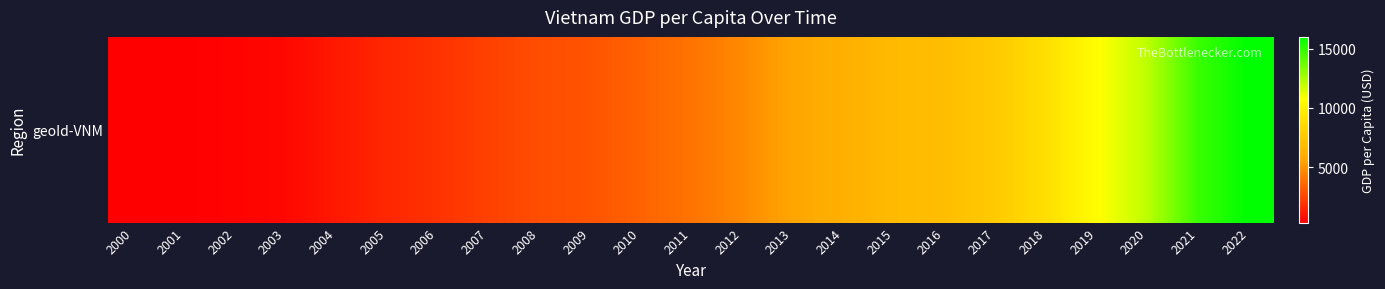

What is the difference between the values at 2004 and 2002?

641.5